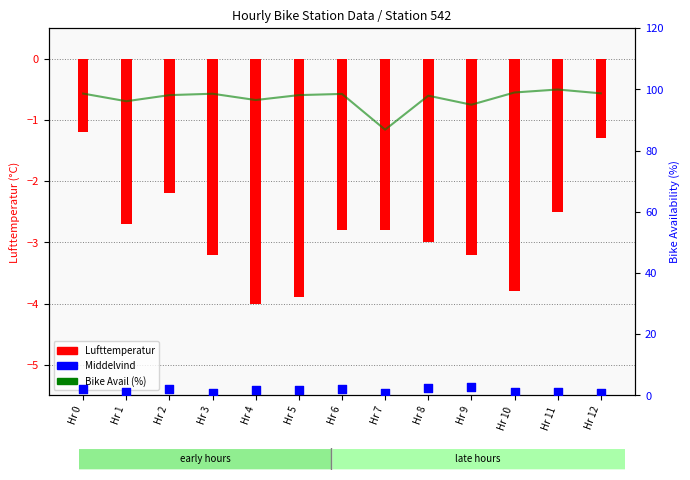

What are all the series names shown in the legend?

Lufttemperatur, Bike Avail (%), Middelvind